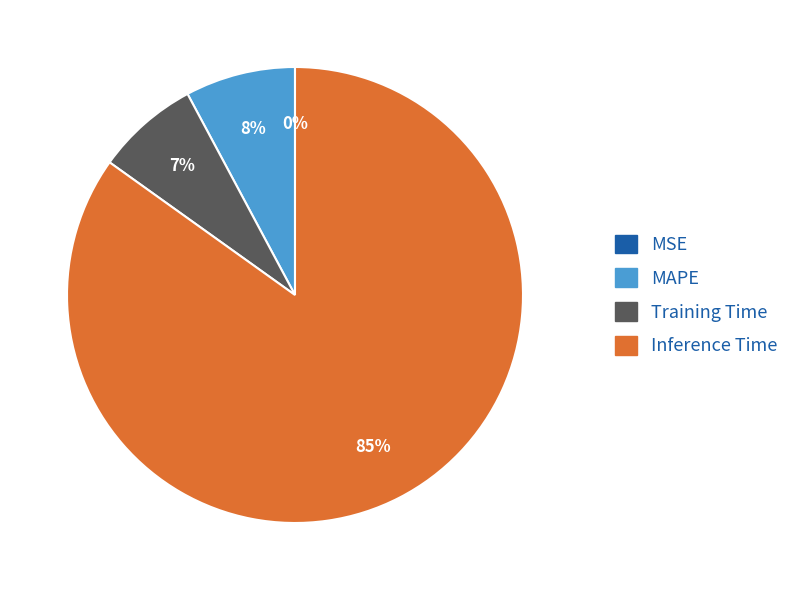

Combined, do Training Time and Inference Time account for over 50%?

Yes